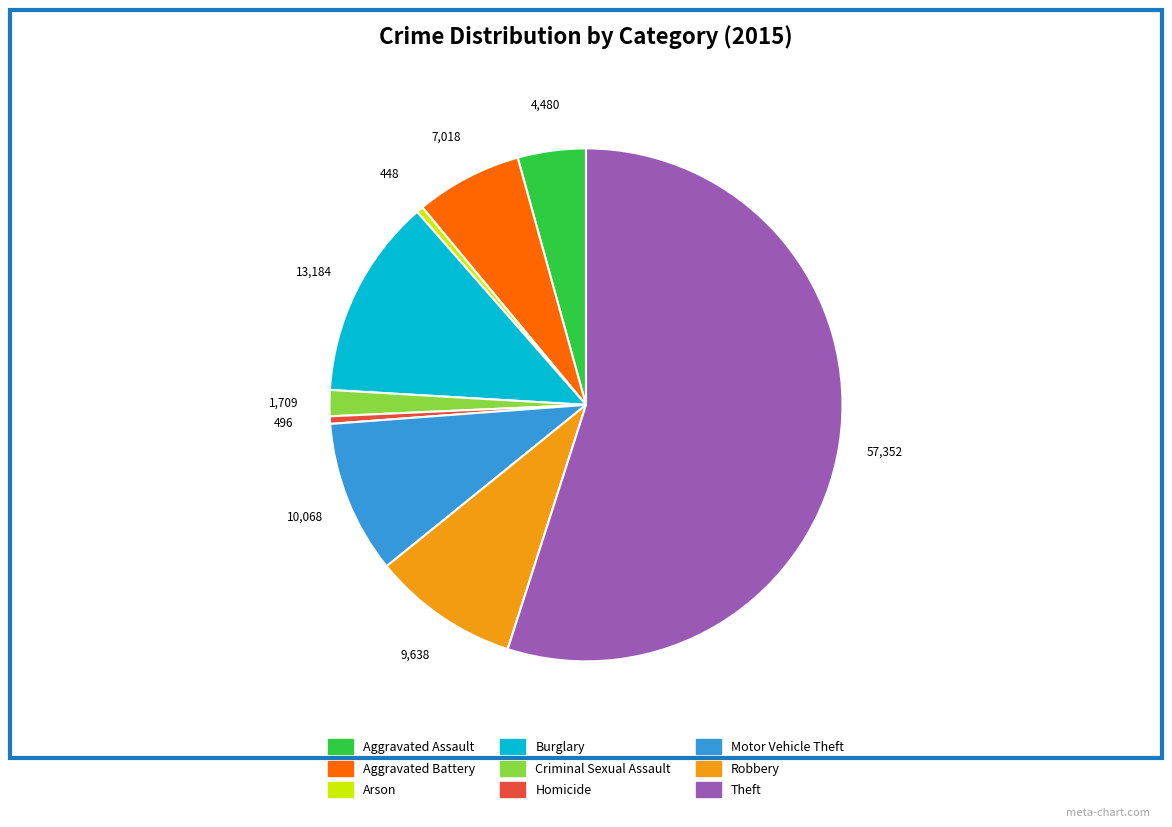

The Robbery slice represents 9% of the pie. True or false?

True